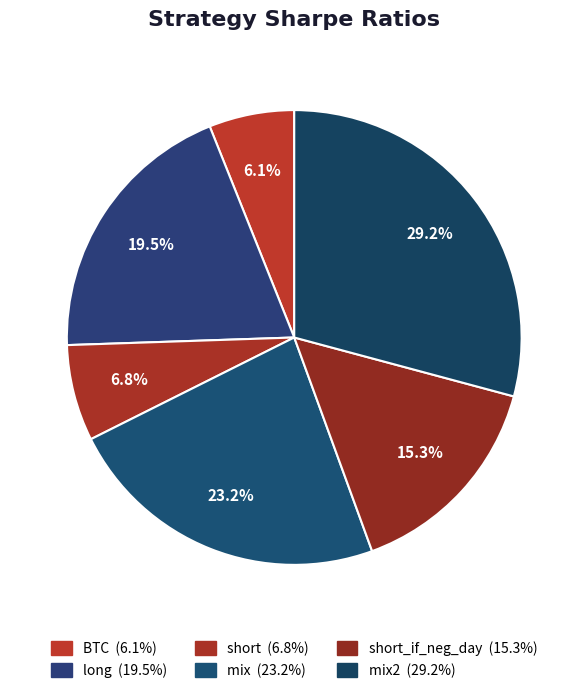

How many segments does this pie chart have?

6